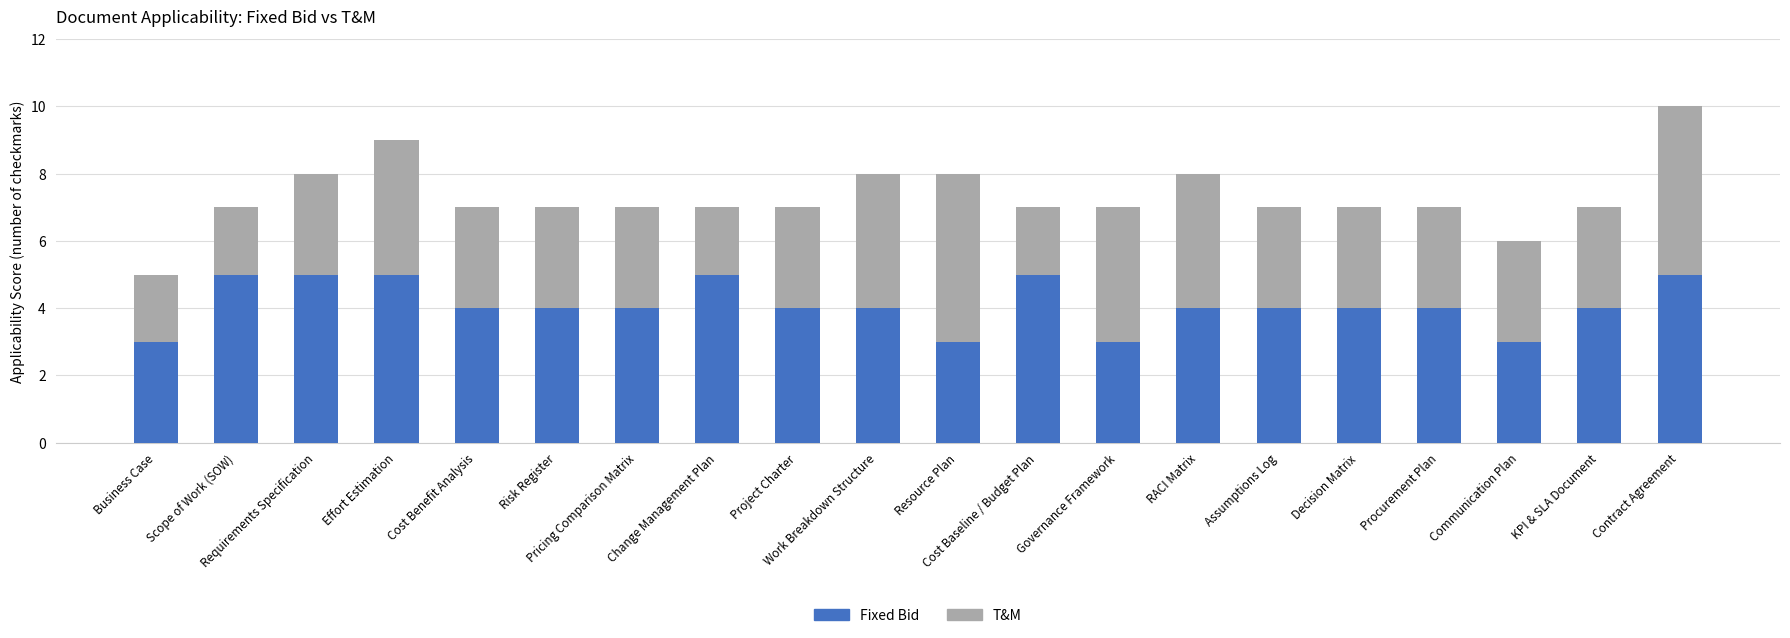

What is the average value of the Fixed Bid series?

4